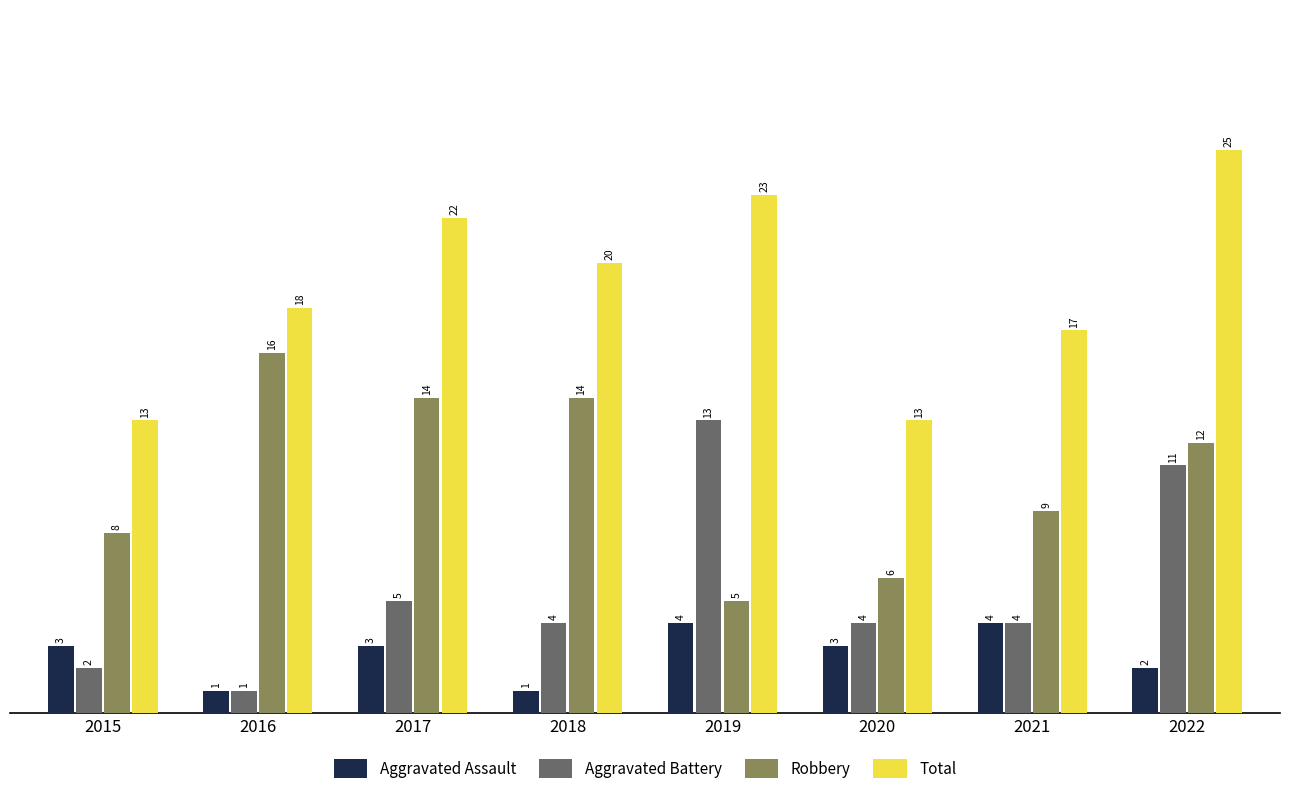

Rank the series by their average value, from lowest to highest.

Aggravated Assault, Aggravated Battery, Robbery, Total